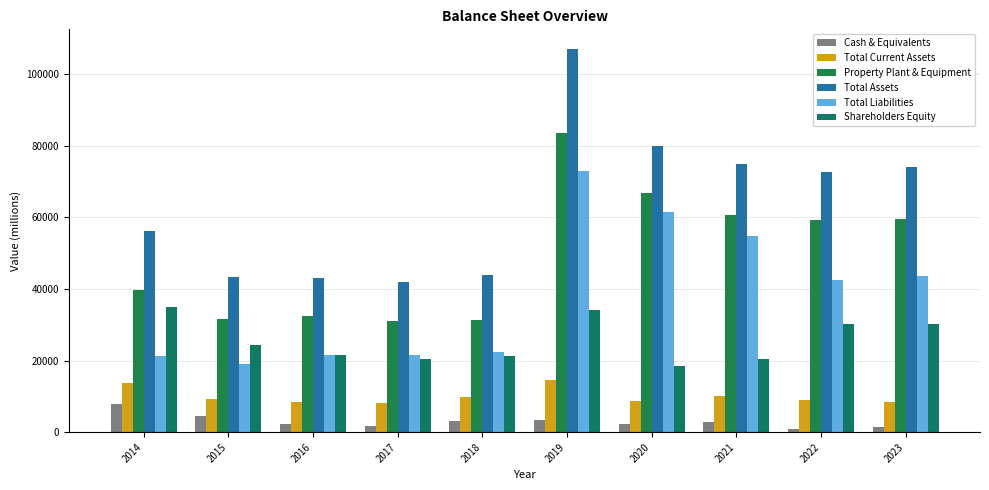

Which has a higher value, 2022 or 2016?

2016